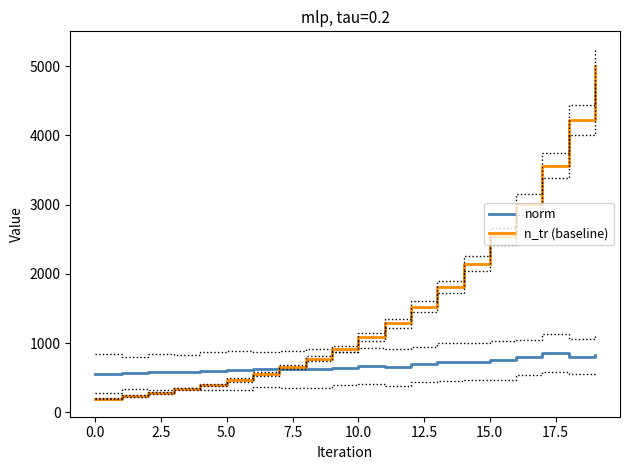

What is the value of the norm point at the 7th from the left?

622.3